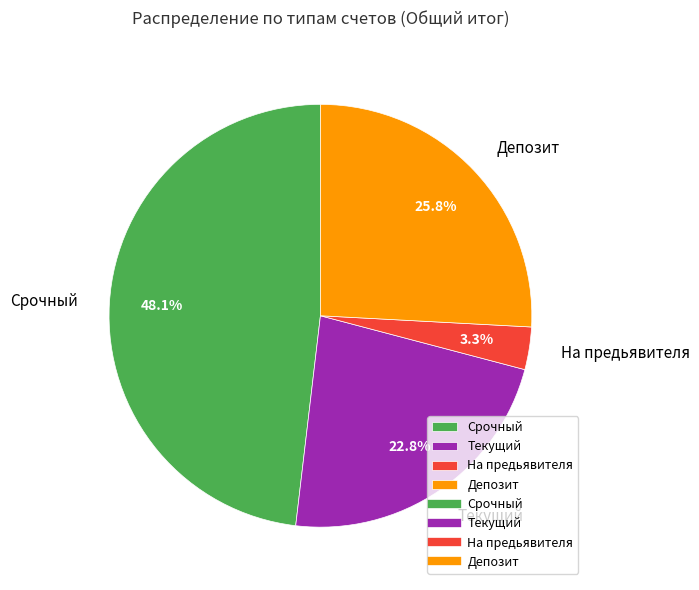

How many segments does this pie chart have?

4